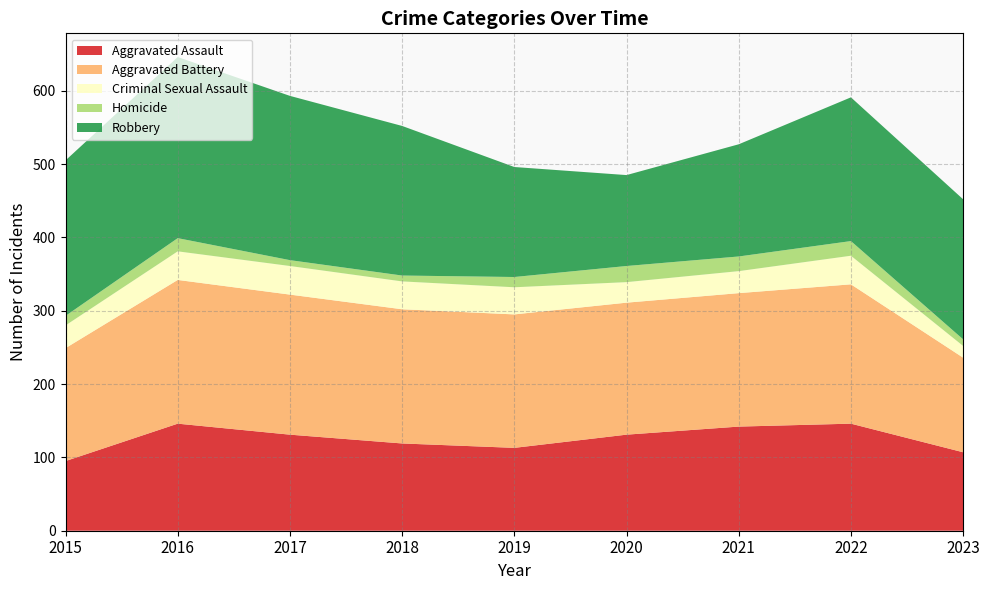

Reading right to left, list all the values displayed in this chart.

Aggravated Assault: 2023=107	2022=146	2021=142	2020=131	2019=113	2018=119	2017=131	2016=146	2015=95
Aggravated Battery: 2023=129	2022=190	2021=182	2020=180	2019=182	2018=183	2017=191	2016=196	2015=154
Criminal Sexual Assault: 2023=16	2022=39	2021=30	2020=28	2019=37	2018=38	2017=39	2016=39	2015=31
Homicide: 2023=9	2022=20	2021=20	2020=22	2019=14	2018=8	2017=8	2016=18	2015=13
Robbery: 2023=191	2022=196	2021=153	2020=124	2019=150	2018=204	2017=224	2016=247	2015=212